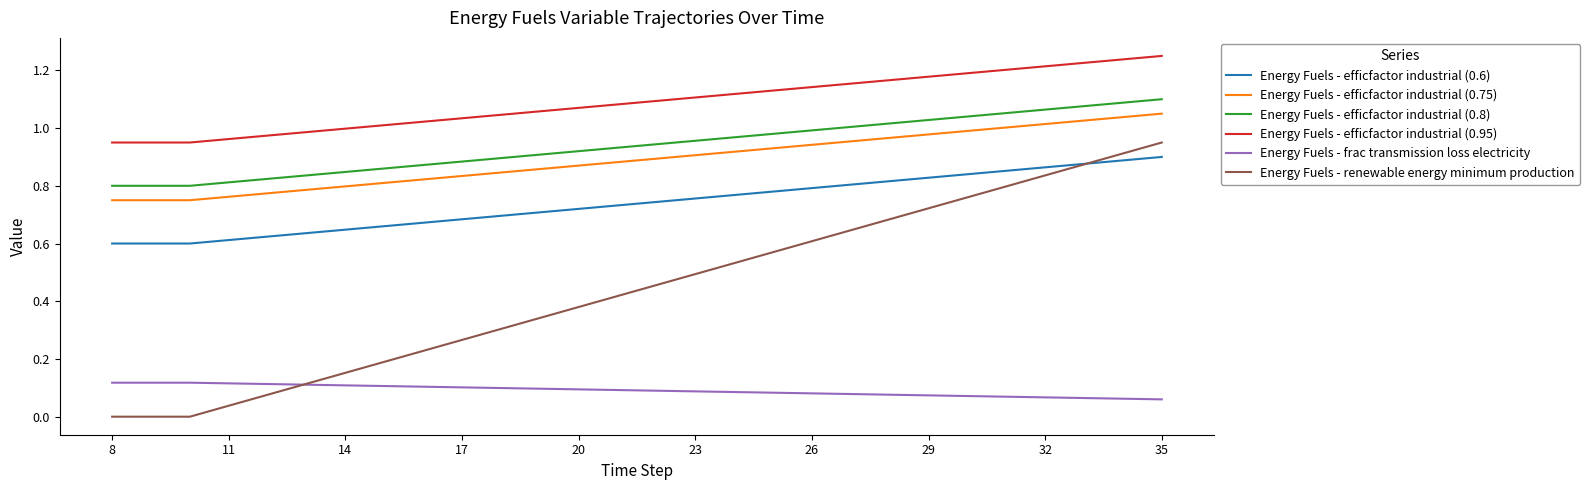

True or false: Energy Fuels - efficfactor industrial (0.75) and Energy Fuels - renewable energy minimum production intersect in this chart.

False